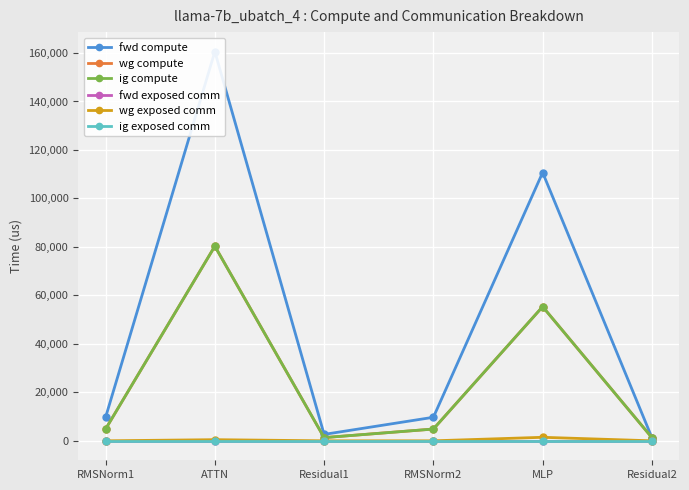

True or false: fwd compute has more than 0 points higher than both neighbors.

True